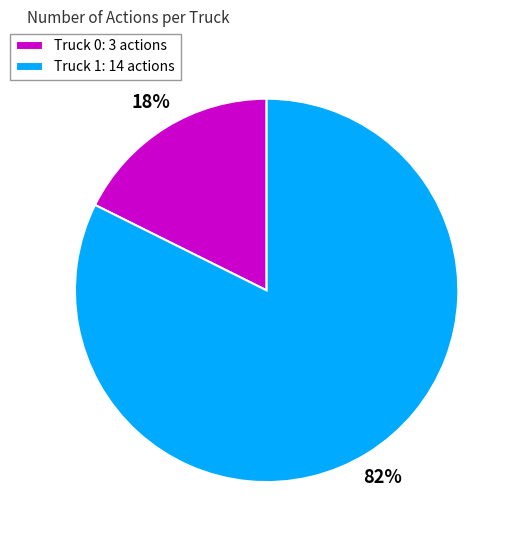

Do Truck 0: 3 actions and Truck 1: 14 actions together represent more than half of the pie?

Yes